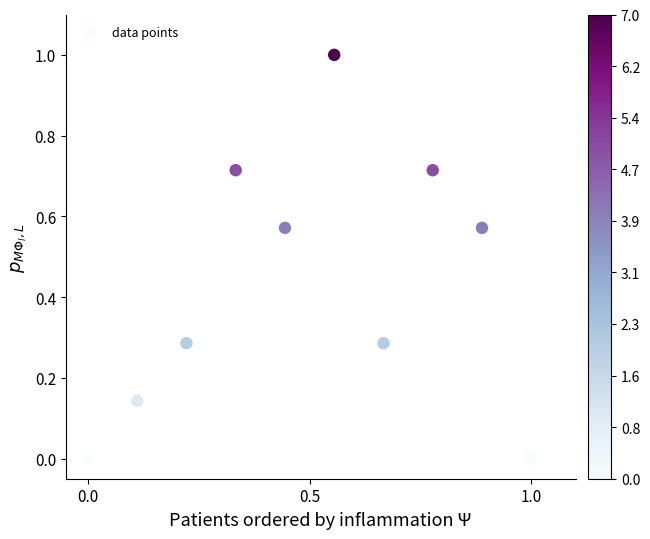

What is the average Y value?

0.4